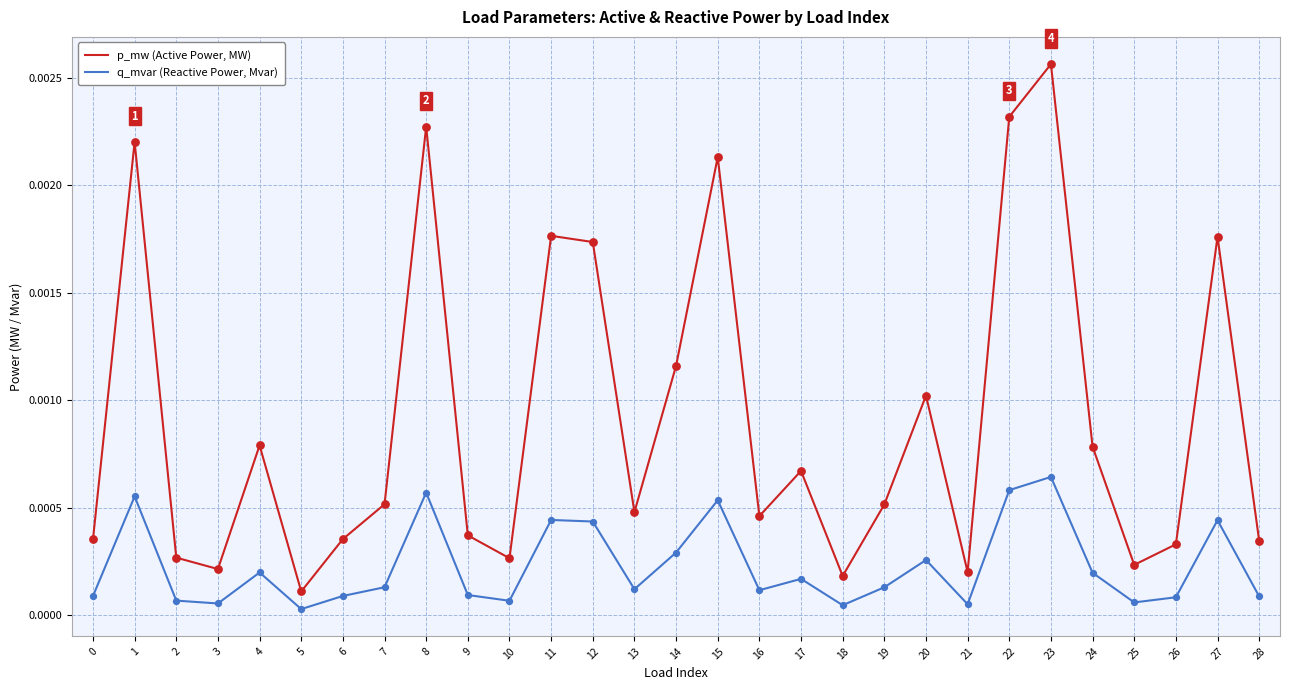

Which series changed the most between 10 and 11?

p_mw (Active Power, MW)